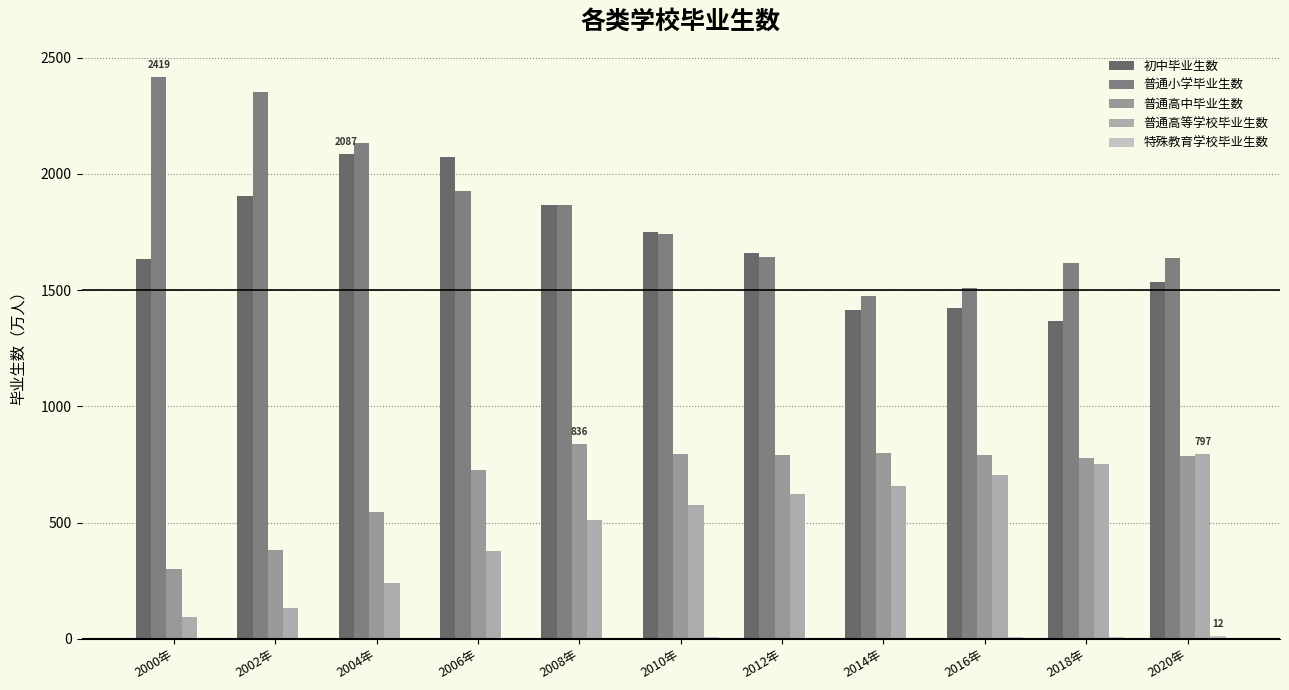

Reading left to right, transcribe all the data shown in this chart.

初中毕业生数: 1633.5	1903.7	2087.3	2071.6	1868.0	1750.4	1660.8	1413.5	1423.9	1367.8	1535.3
普通小学毕业生数: 2419.2	2351.9	2135.2	1928.5	1865.0	1739.6	1641.6	1476.6	1507.4	1616.5	1640.3
普通高中毕业生数: 301.5	383.8	546.9	727.1	836.1	794.4	791.5	799.6	792.4	779.2	786.5
普通高等学校毕业生数: 95.0	133.7	239.1	377.5	511.9	575.4	624.7	659.4	704.2	753.3	797.2
特殊教育学校毕业生数: 4.3	4.4	4.7	4.5	5.2	5.9	4.9	4.9	5.9	8.1	12.1